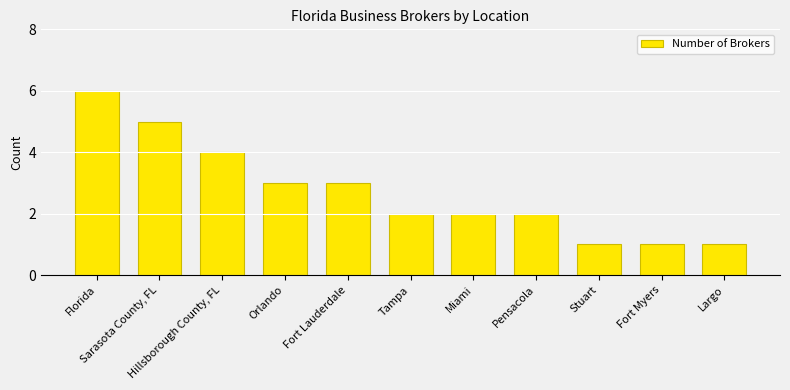

Reading left to right, what are all the values shown in this chart?

6	5	4	3	3	2	2	2	1	1	1